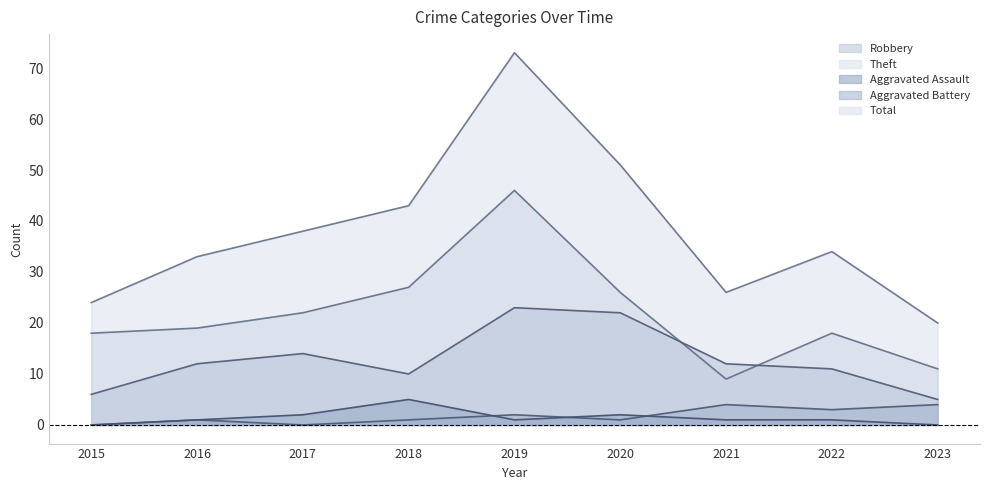

At which category is the sum across all series the highest?

2019